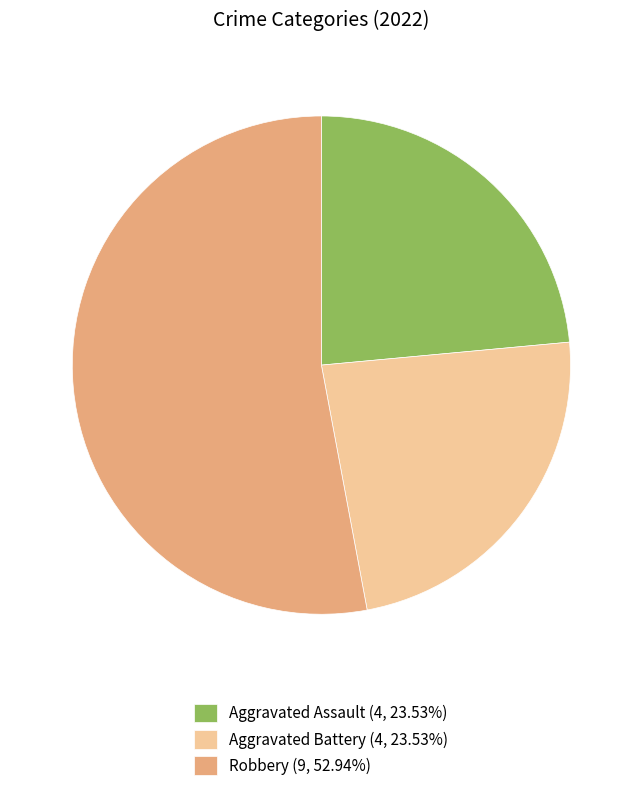

Is there any slice that represents more than half of the pie?

Yes